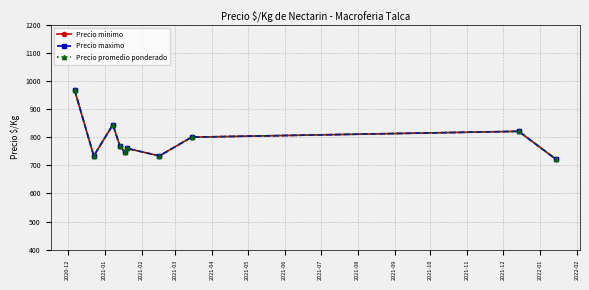

Does the chart have visible grid lines?

Yes